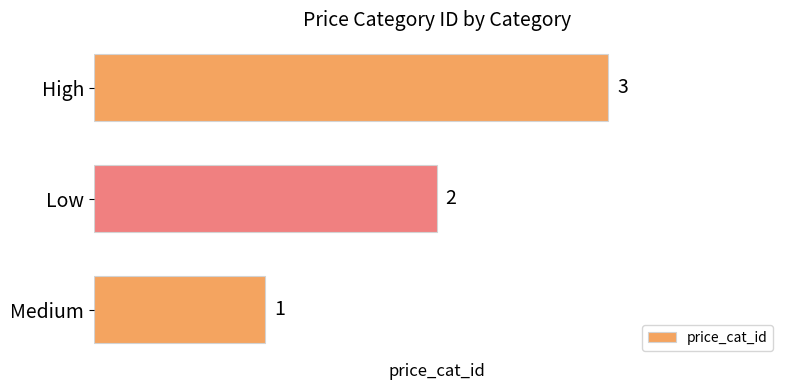

Are the bars horizontal?

Yes